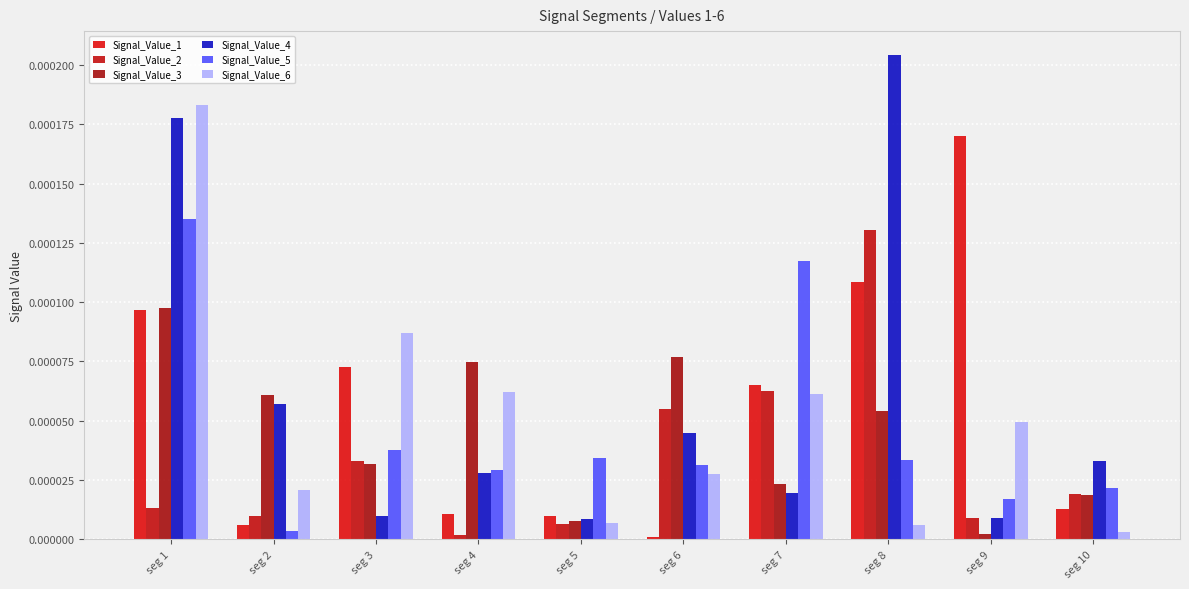

At which label is Signal_Value_3 closest to 0?

seg 9